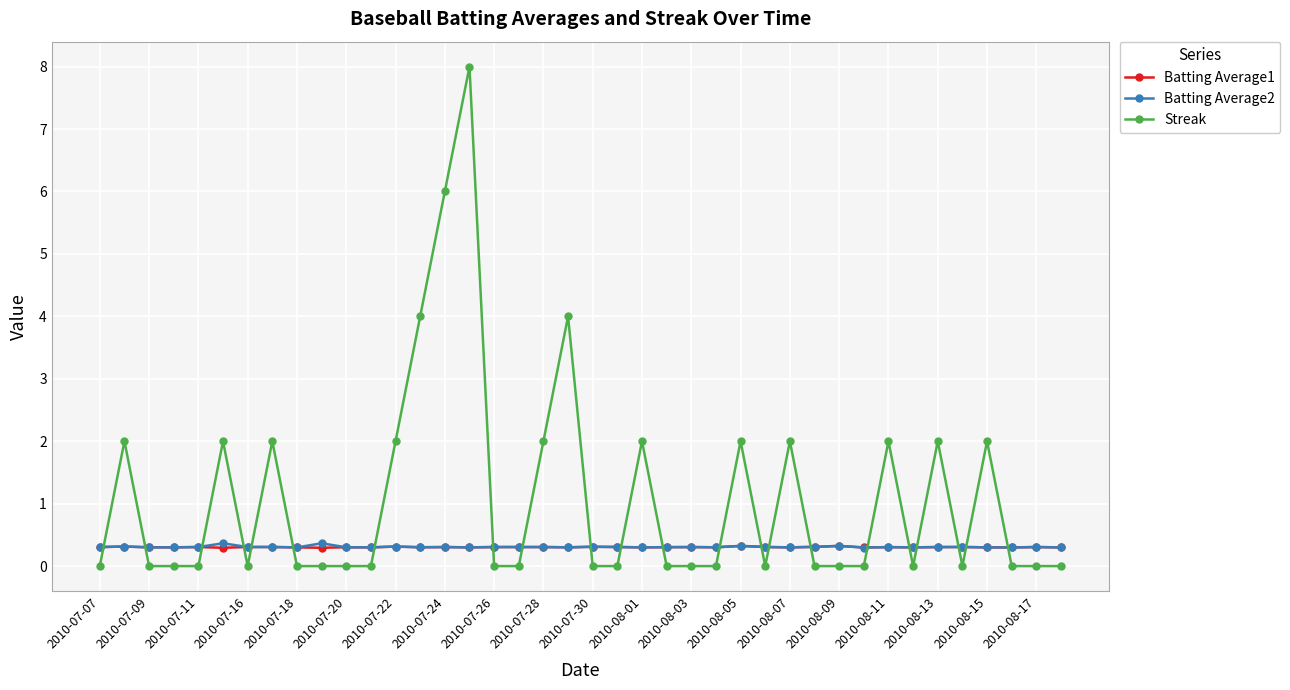

True or false: Streak has more than 2 interior local peaks.

True